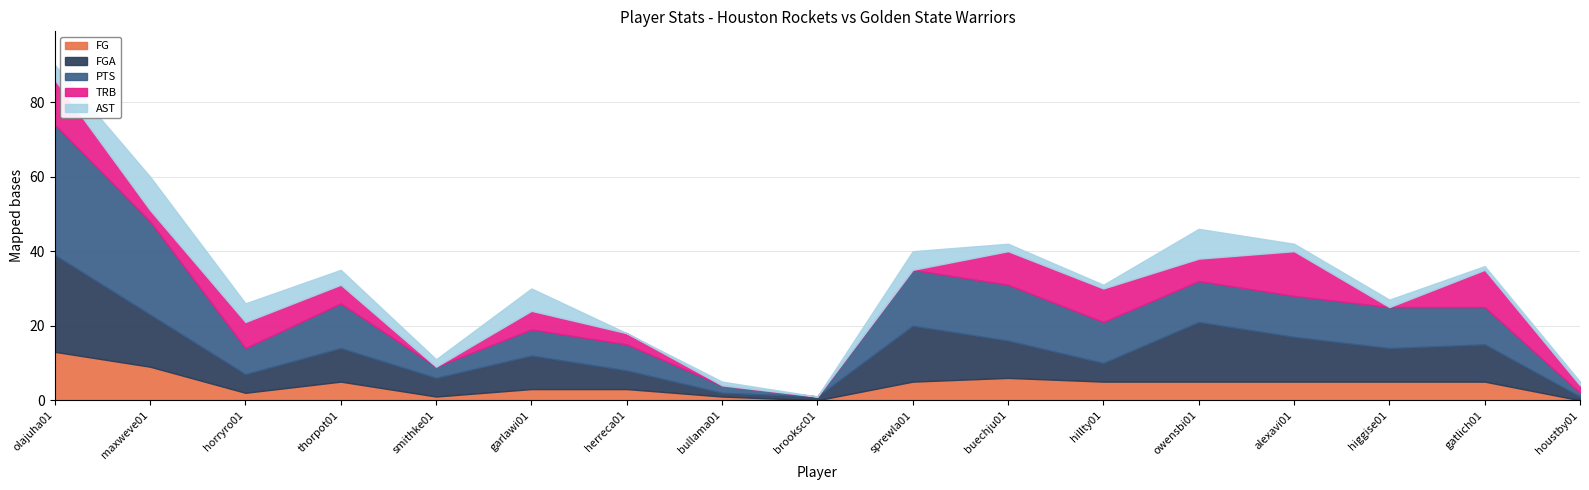

What is the spread (max minus min) of values at thorpot01?

8